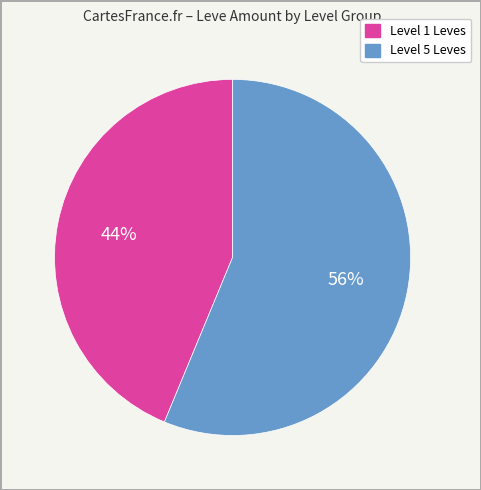

Is there any slice that represents more than half of the pie?

Yes